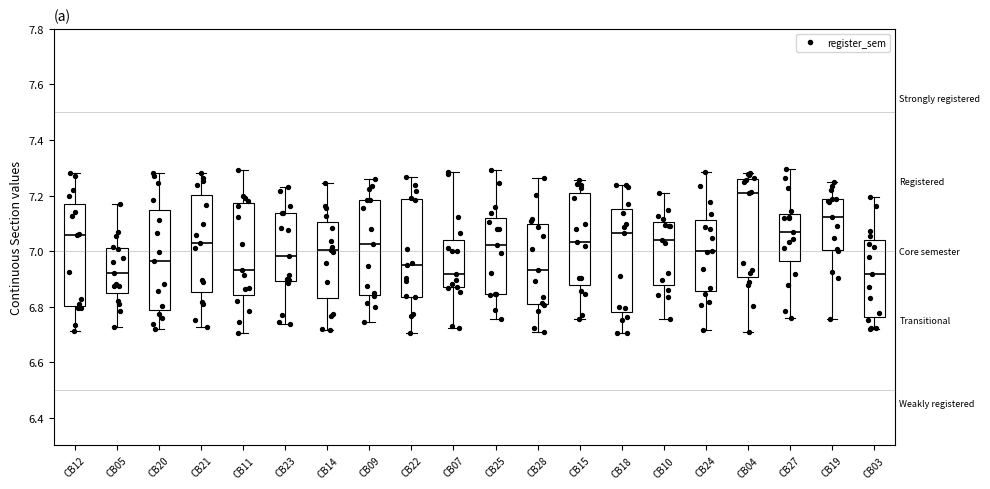

Reading left to right, read every box against the y-axis: the position of its median line, the range the box covers, and the ends of its whiskers. The values are not printed on the chart, so give them approximately, as read against the axis.

CB12: median 7.06, box 6.80 to 7.16, whiskers 6.72 to 7.28
CB05: median 6.92, box 6.84 to 7.02, whiskers 6.72 to 7.18
CB20: median 6.96, box 6.78 to 7.14, whiskers 6.72 to 7.28
CB21: median 7.02, box 6.86 to 7.20, whiskers 6.72 to 7.28
CB11: median 6.94, box 6.84 to 7.18, whiskers 6.70 to 7.30
CB23: median 6.98, box 6.90 to 7.14, whiskers 6.74 to 7.24
CB14: median 7.00, box 6.84 to 7.10, whiskers 6.72 to 7.24
CB09: median 7.02, box 6.84 to 7.18, whiskers 6.74 to 7.26
CB22: median 6.96, box 6.84 to 7.18, whiskers 6.70 to 7.26
CB07: median 6.92, box 6.86 to 7.04, whiskers 6.72 to 7.28
CB25: median 7.02, box 6.84 to 7.12, whiskers 6.76 to 7.30
CB28: median 6.94, box 6.80 to 7.10, whiskers 6.70 to 7.26
CB15: median 7.04, box 6.88 to 7.20, whiskers 6.76 to 7.26
CB18: median 7.06, box 6.78 to 7.16, whiskers 6.70 to 7.24
CB10: median 7.04, box 6.88 to 7.10, whiskers 6.76 to 7.20
CB24: median 7.00, box 6.86 to 7.12, whiskers 6.72 to 7.28
CB04: median 7.22, box 6.90 to 7.26, whiskers 6.70 to 7.28
CB27: median 7.06, box 6.96 to 7.14, whiskers 6.76 to 7.30
CB19: median 7.12, box 7.00 to 7.18, whiskers 6.76 to 7.24
CB03: median 6.92, box 6.76 to 7.04, whiskers 6.72 to 7.20